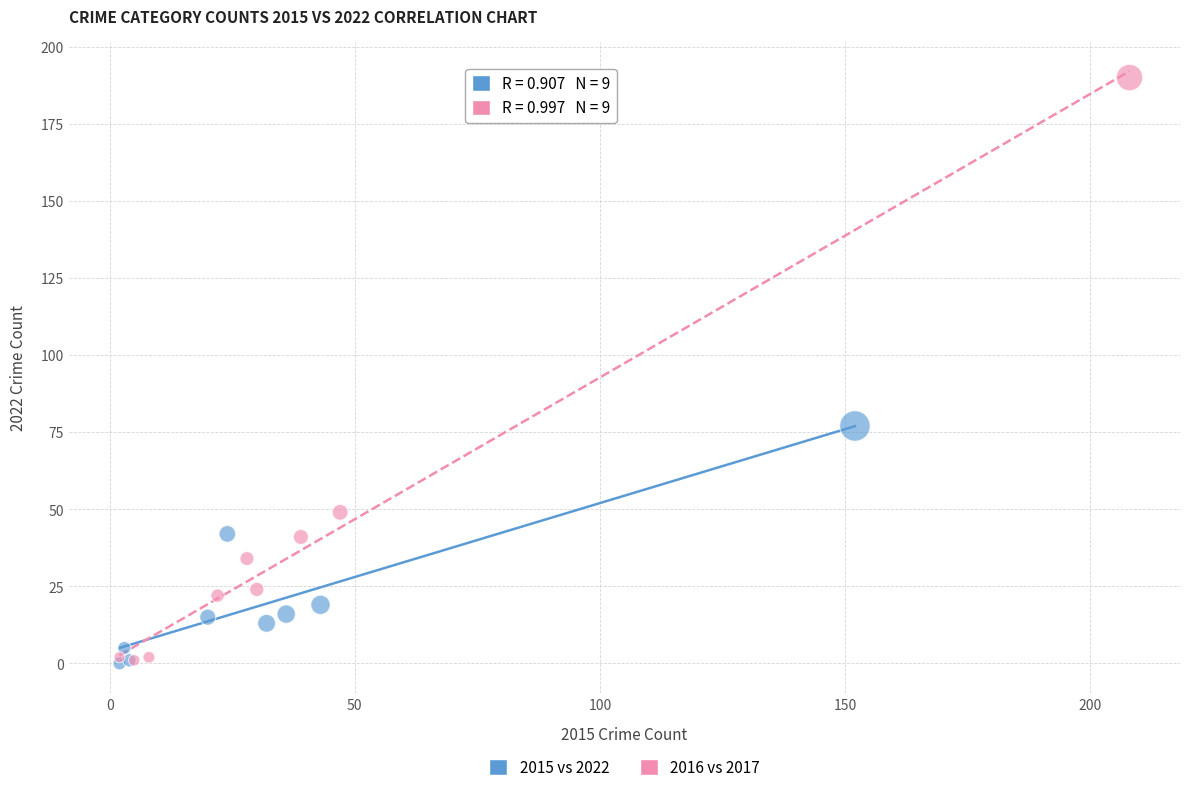

Which series has the largest Y range (max minus min)?

2016 vs 2017